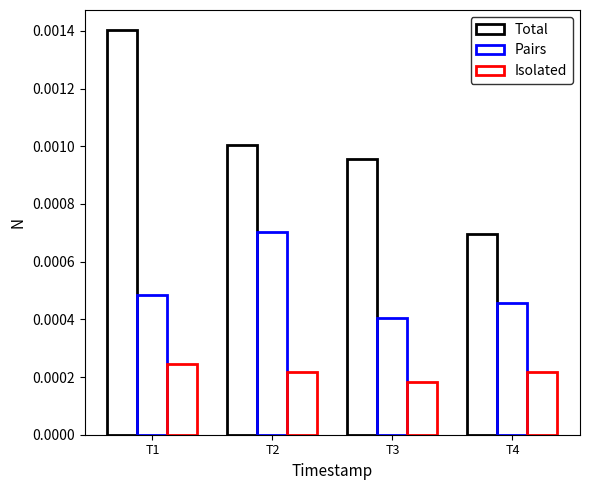

How many bars are there in total?

12